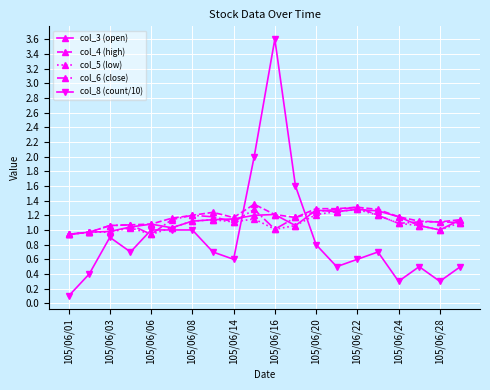

What is the value of the col_8 (count/10) point at the 18th from the left?

0.5